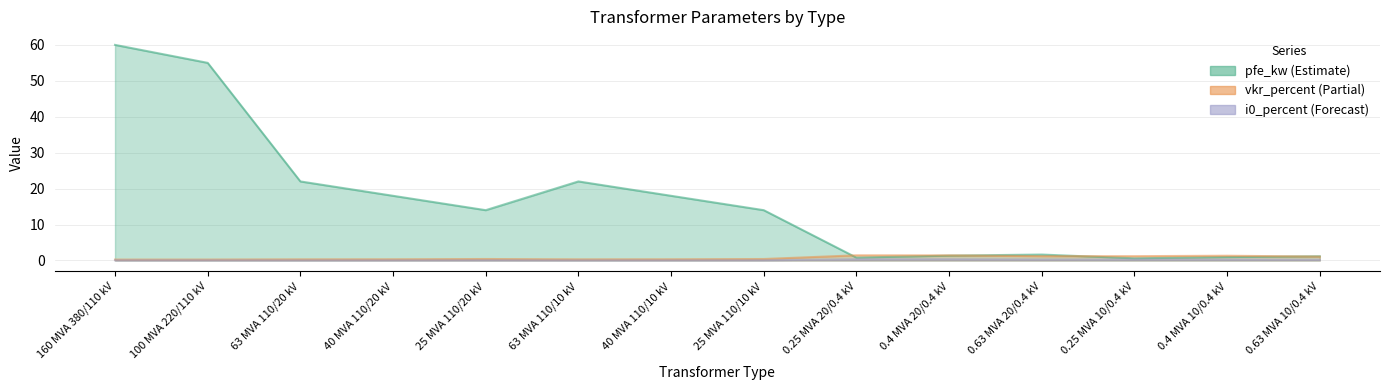

What is the sum of the vkr_percent values at 63 MVA 110/10 kV and 0.25 MVA 10/0.4 kV?

1.5